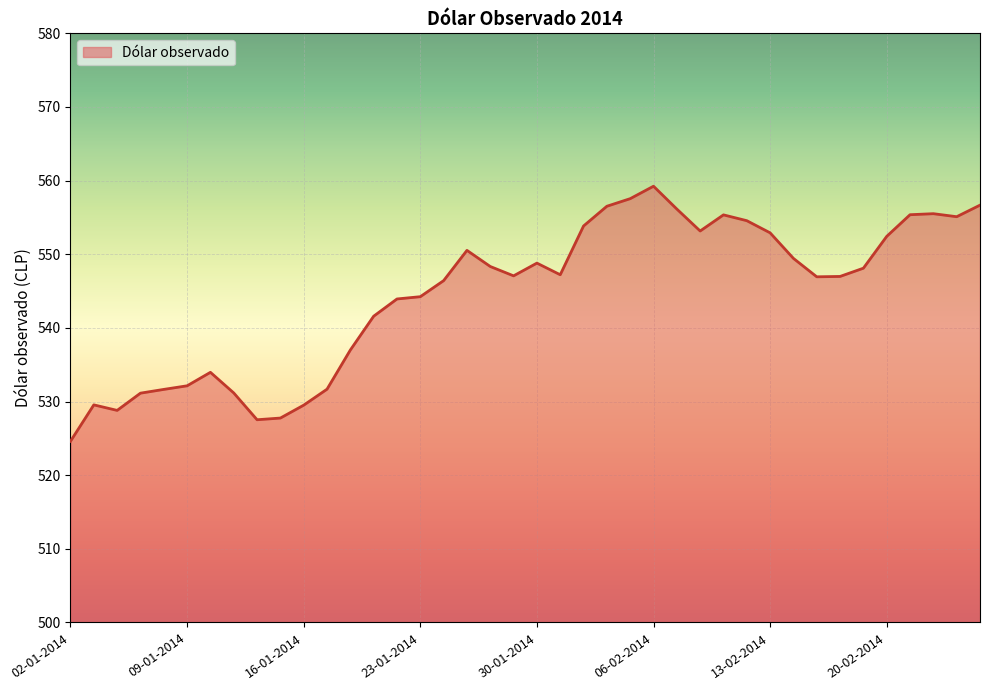

What is the difference between the maximum and minimum values?

34.6